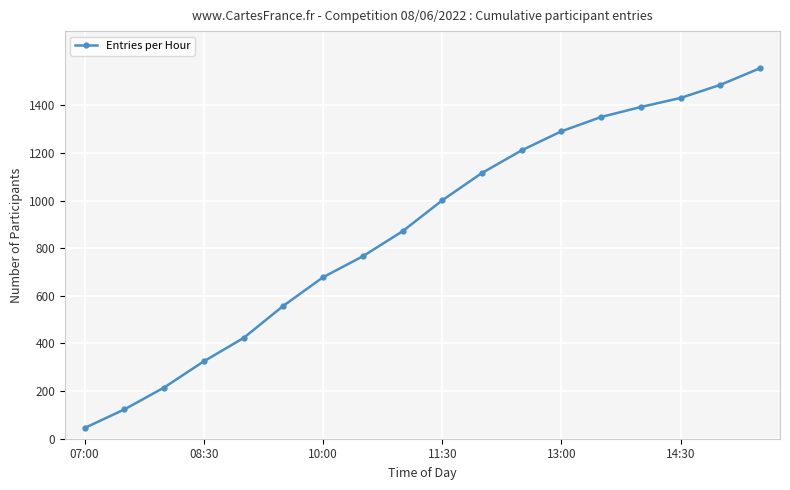

What is the average value?

880